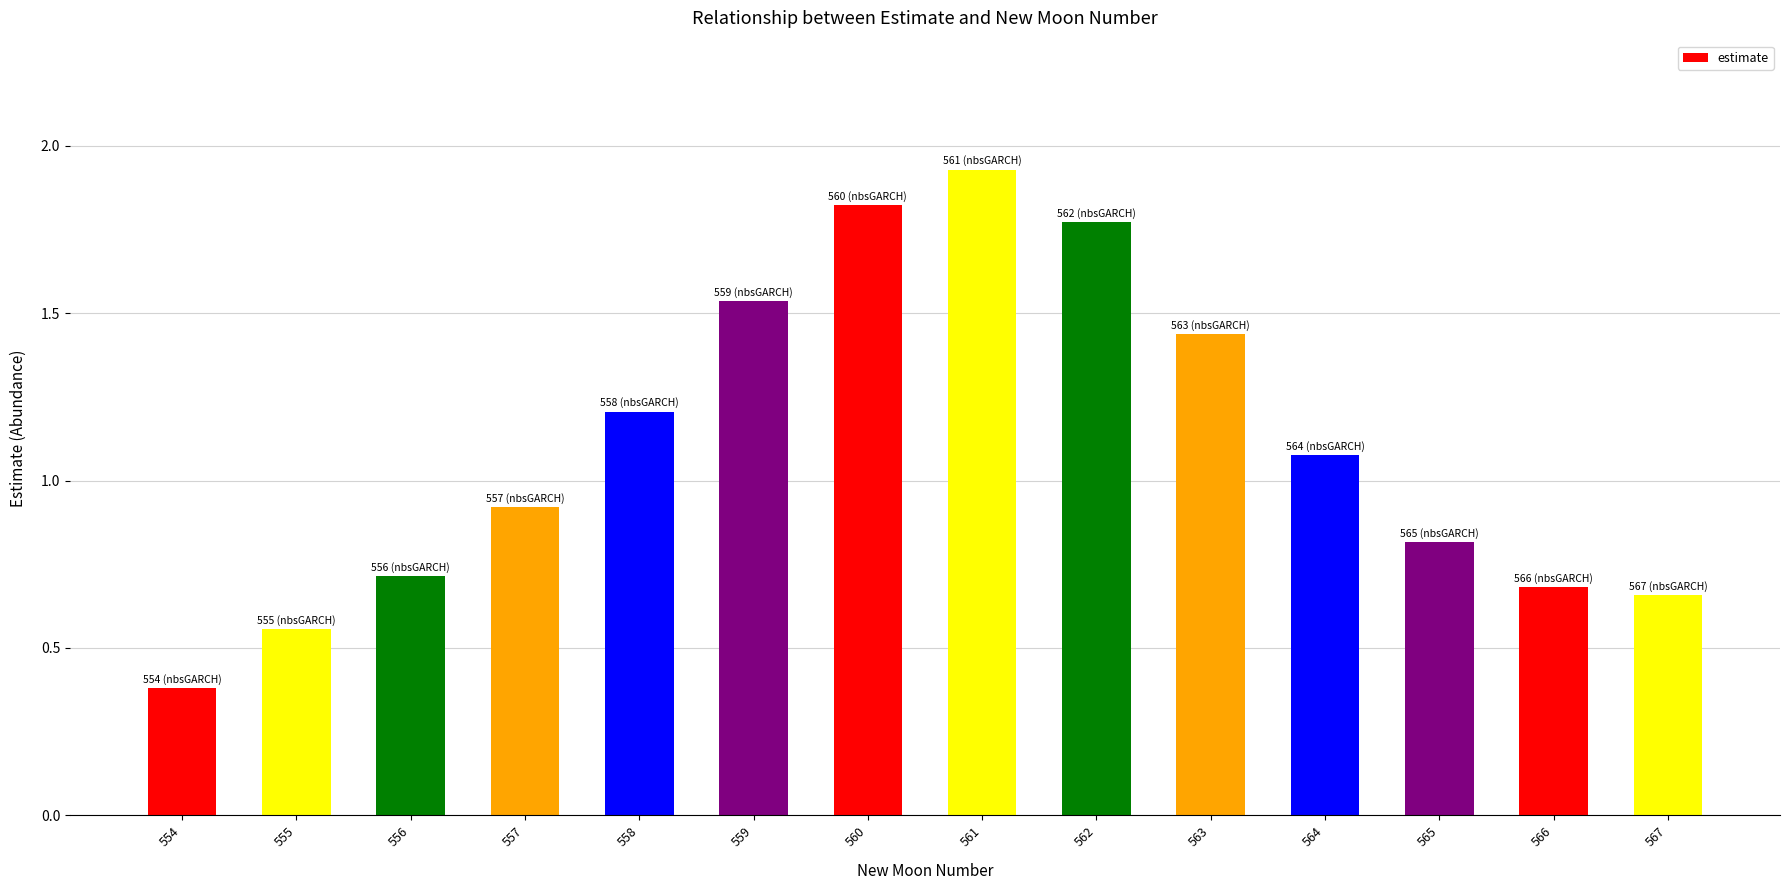

List the labels in order of value, largest first.

561, 560, 562, 559, 563, 558, 564, 557, 565, 556, 566, 567, 555, 554